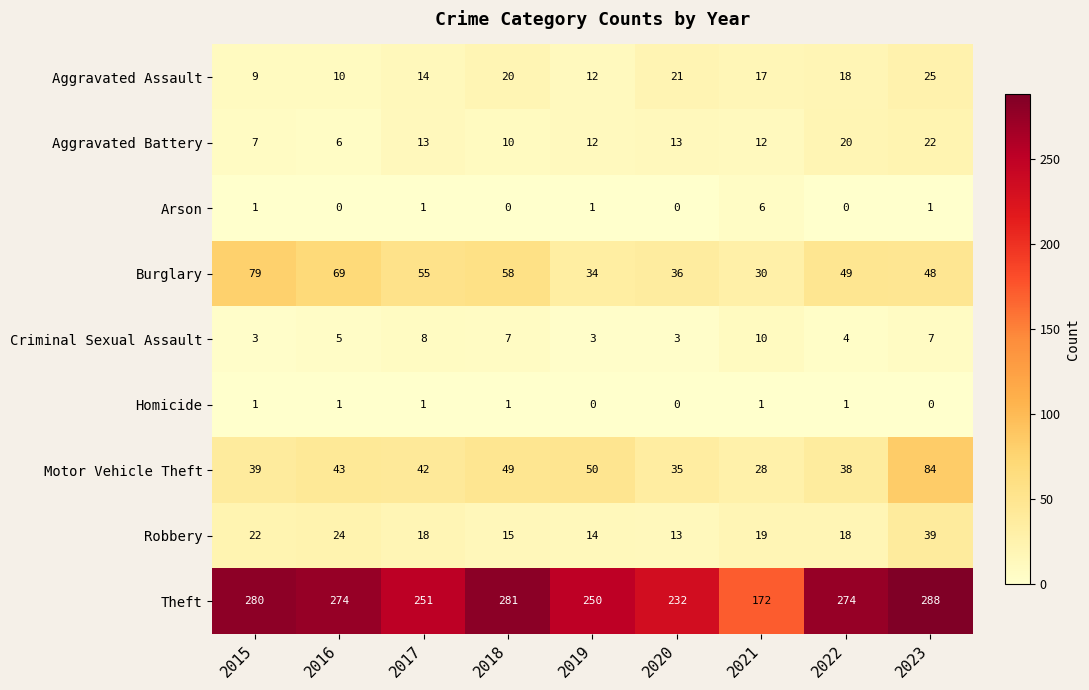

What is the greatest value displayed?

288